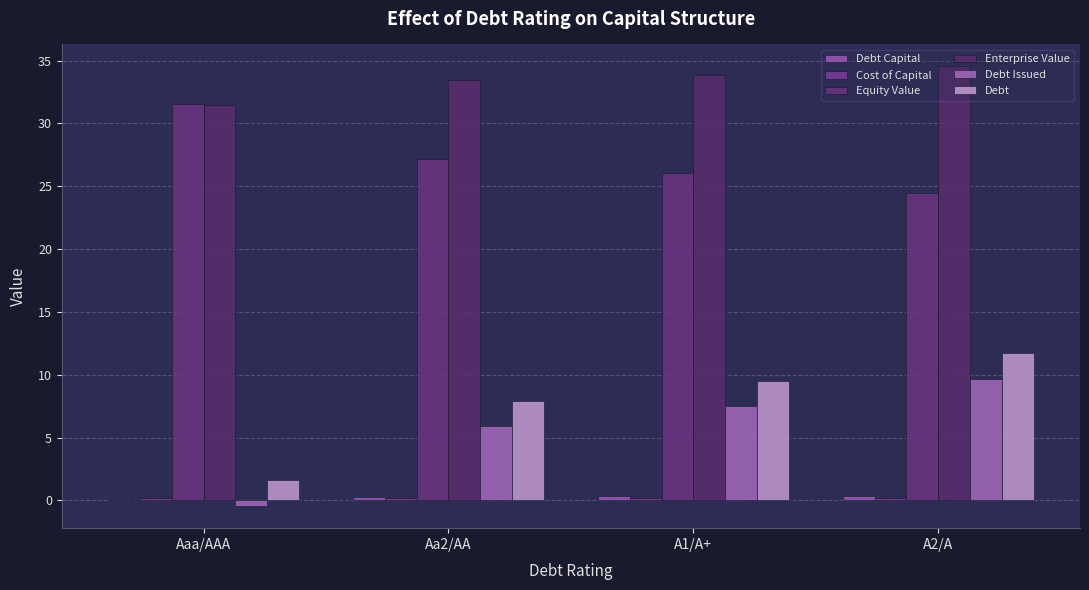

What position from the right is Aaa/AAA?

4